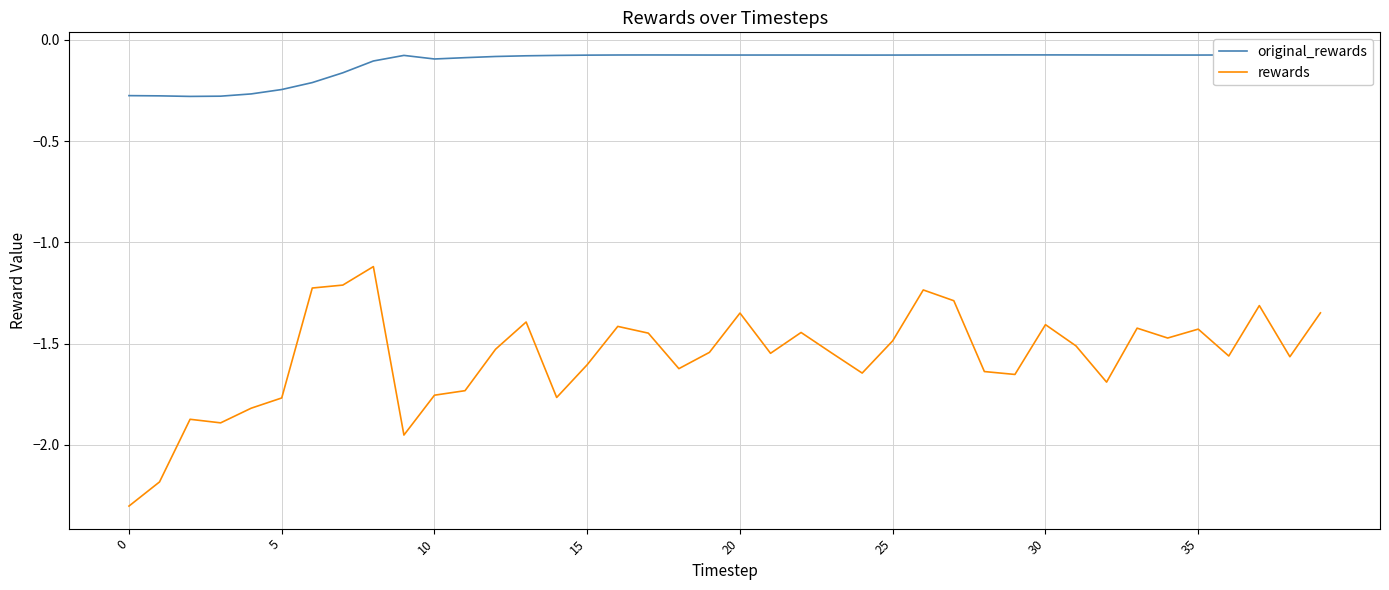

True or false: original_rewards and rewards intersect in this chart.

False